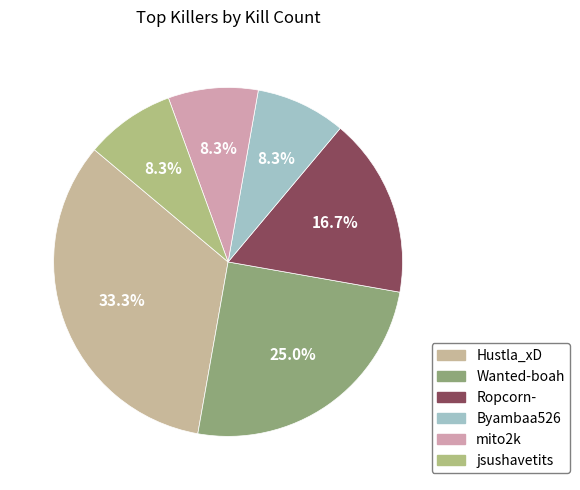

To the nearest percent, what is the average slice percentage?

17%